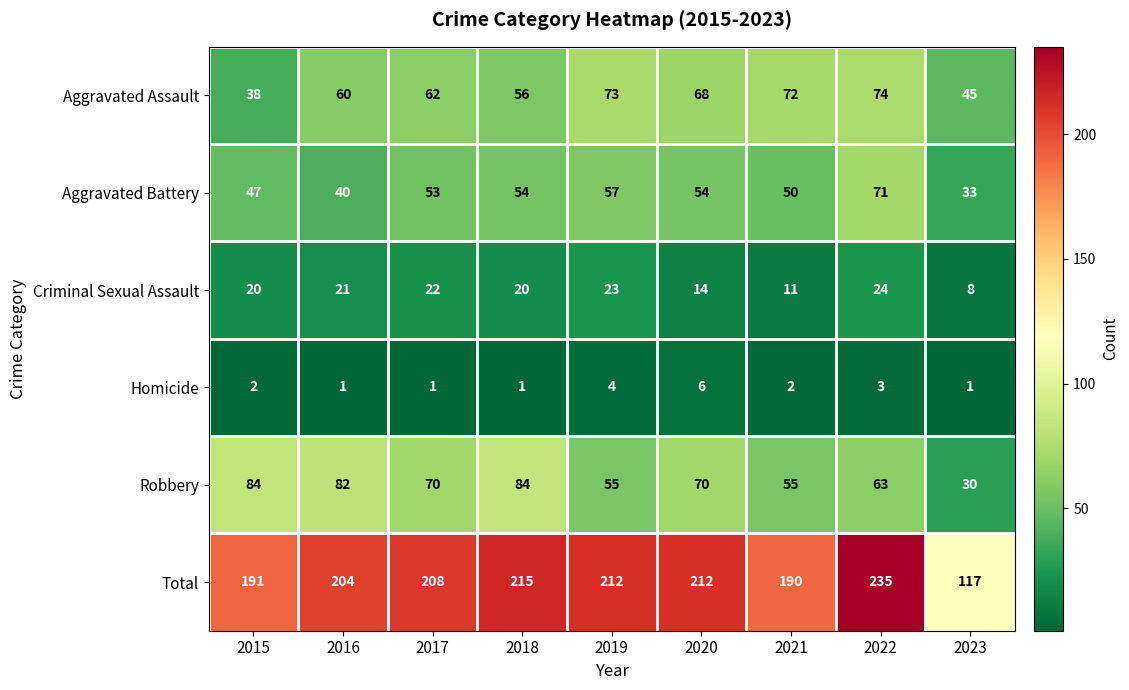

At which category is the sum across all series the highest?

2022